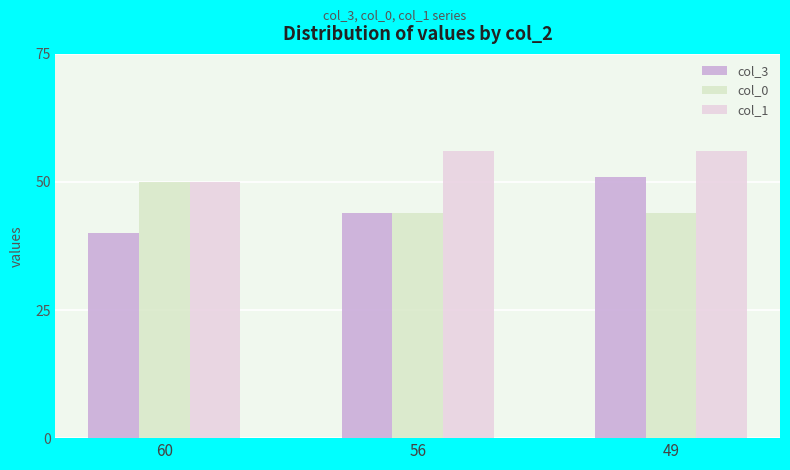

Which series has the widest spread of values?

col_3